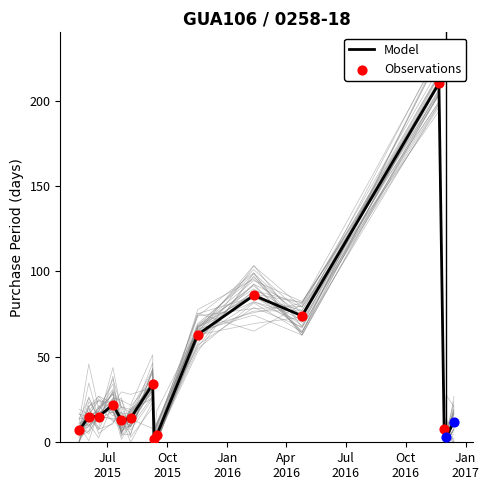

Which has a higher value, 2015-05-19 or 2016-12-02?

2015-05-19